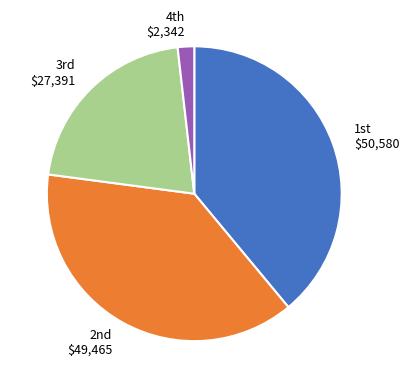

Rank the categories by value from highest to lowest.

1st $50,580, 2nd $49,465, 3rd $27,391, 4th $2,342